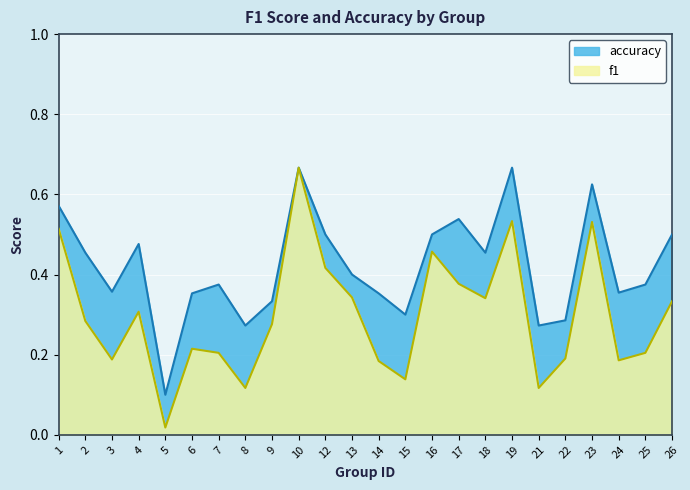

Which series has the largest range (max minus min)?

f1